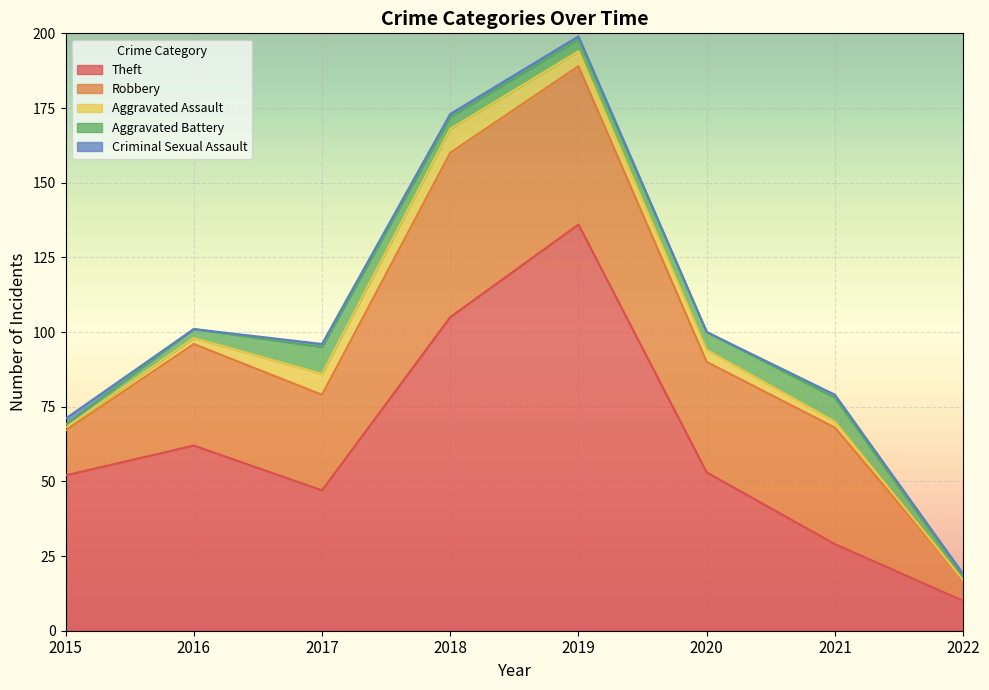

Rank the categories by Robbery value from lowest to highest.

2022, 2015, 2017, 2016, 2020, 2021, 2019, 2018